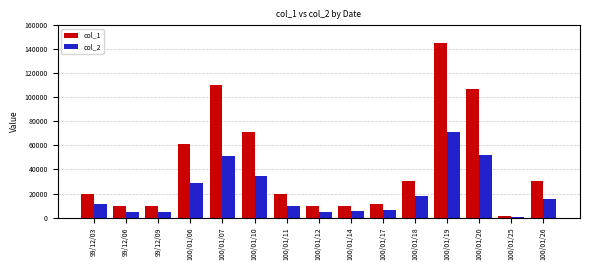

At which category is the sum across all series the highest?

100/01/19